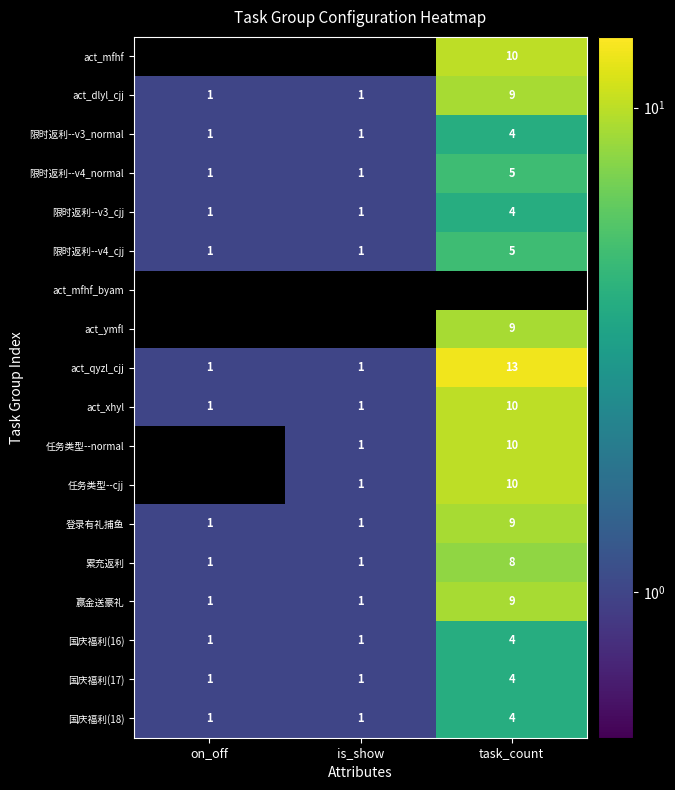

Is the value of 赢金送豪礼 at task_count greater than the value of act_xhyl at is_show?

Yes